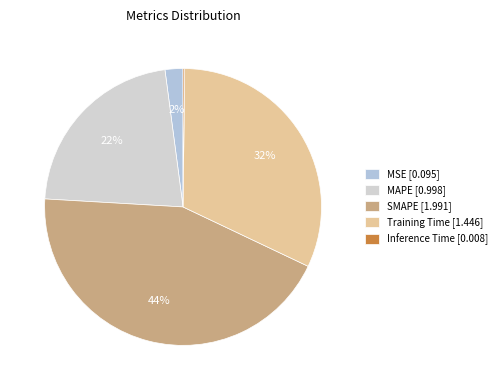

What is the smallest slice in the pie chart?

Inference Time